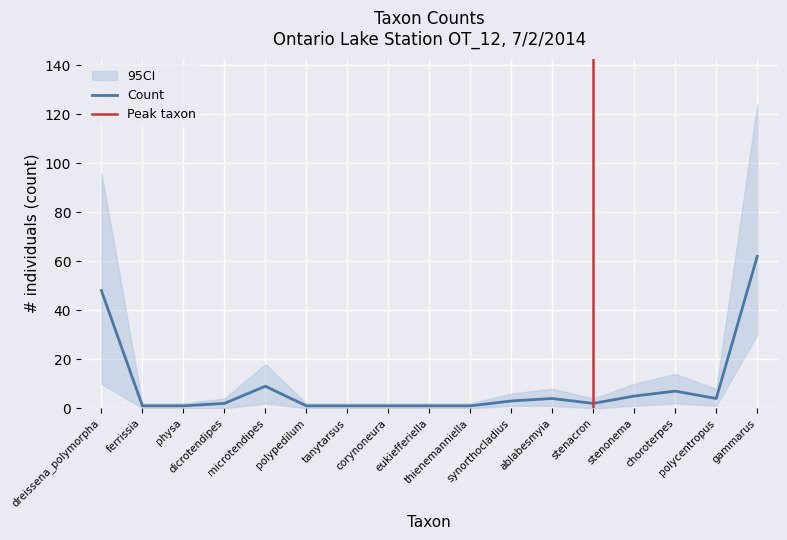

At which label is count_upper closest to 63?

dreissena_polymorpha